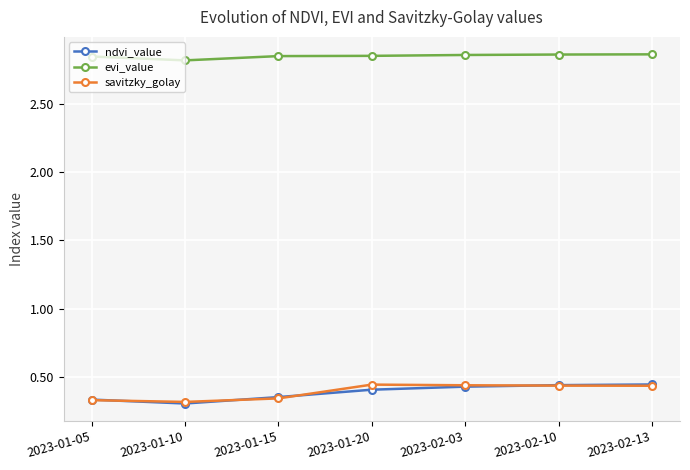

At 2023-01-20, list the series in order from largest to smallest.

evi_value, savitzky_golay, ndvi_value